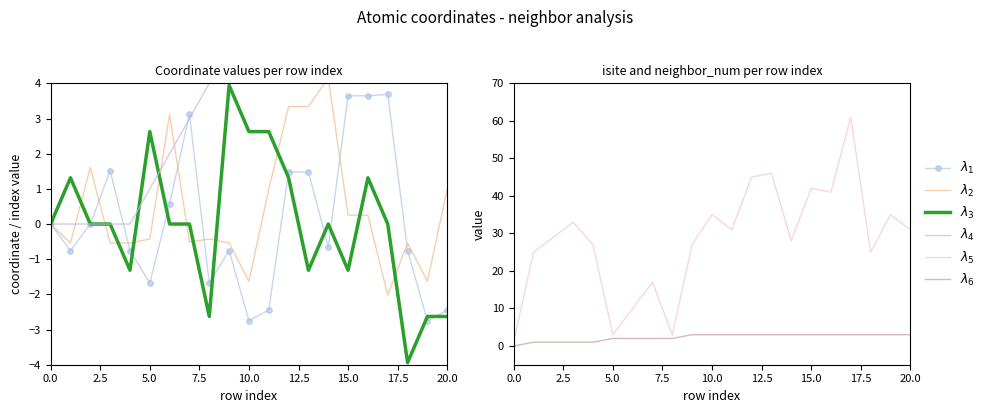

Which series has the largest total across all categories?

$\lambda_5$